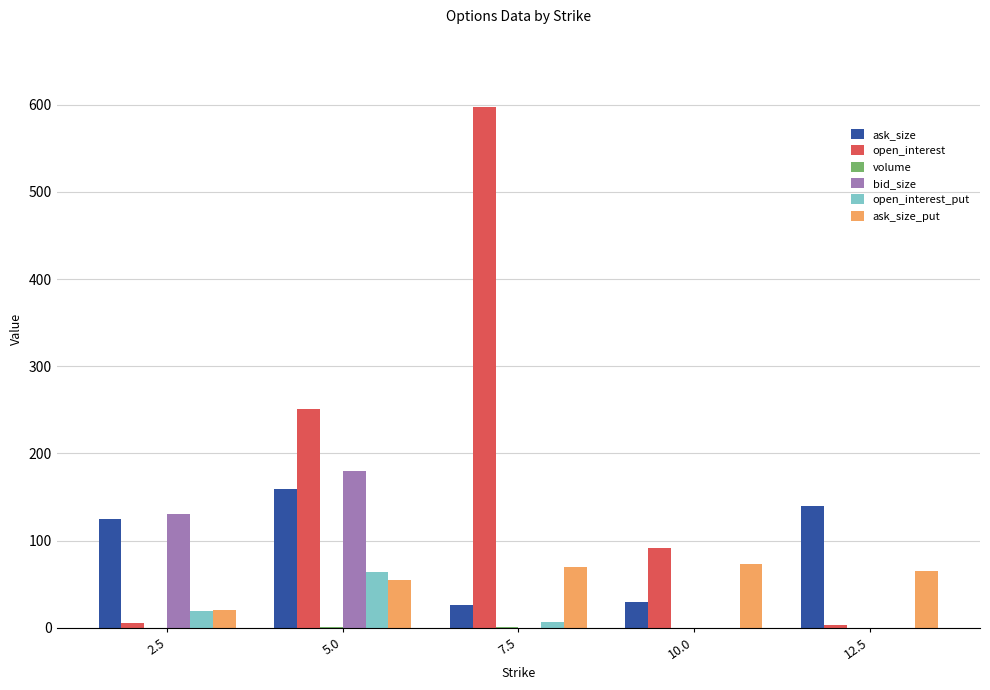

Which series changed the most between 2.5 and 5.0?

open_interest